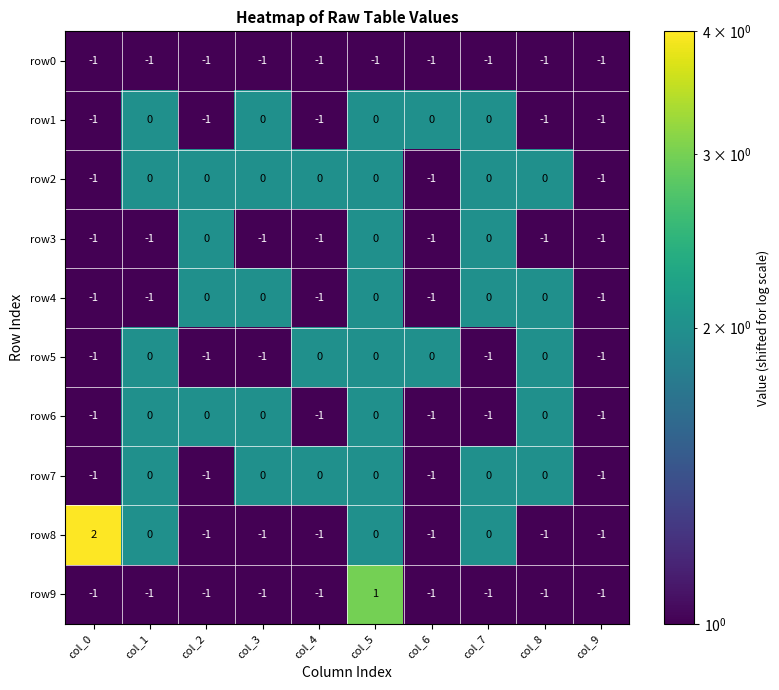

The row9 series shows -1 at col_4. True or false?

True